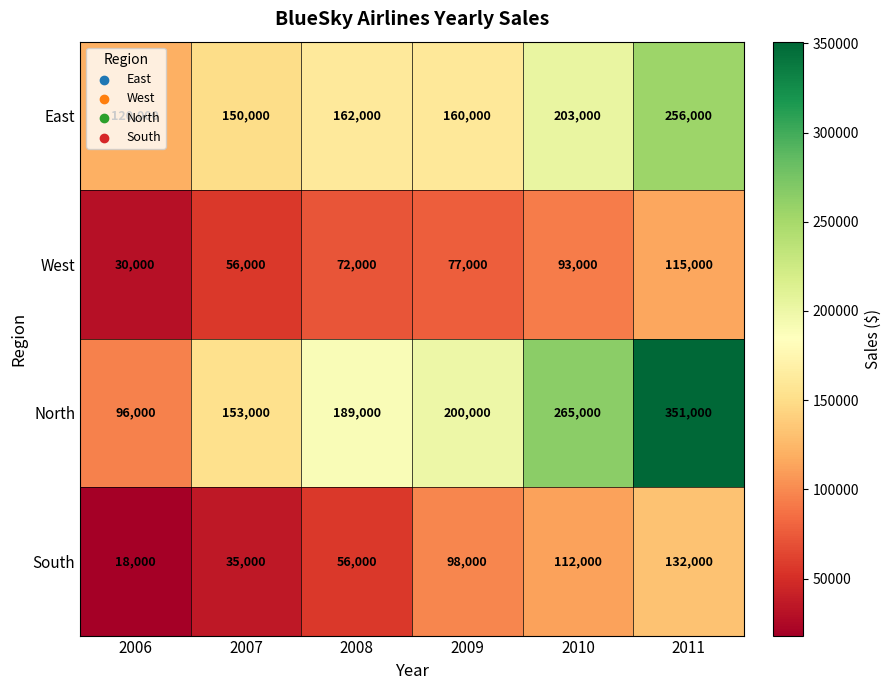

Is it true that North equals 87371 at 2010?

False